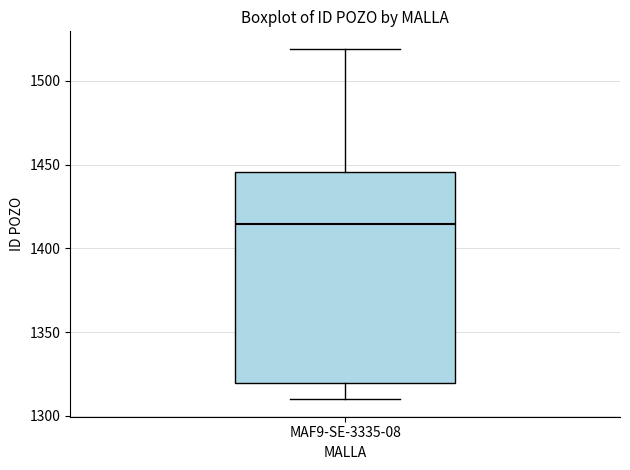

Read this box plot against the y-axis: the position of the median line, the range covered by the box, and the ends of both whiskers. The values are not printed on the chart, so give them approximately, as read against the axis.

median 1415, box 1320 to 1445, whiskers 1310 to 1520